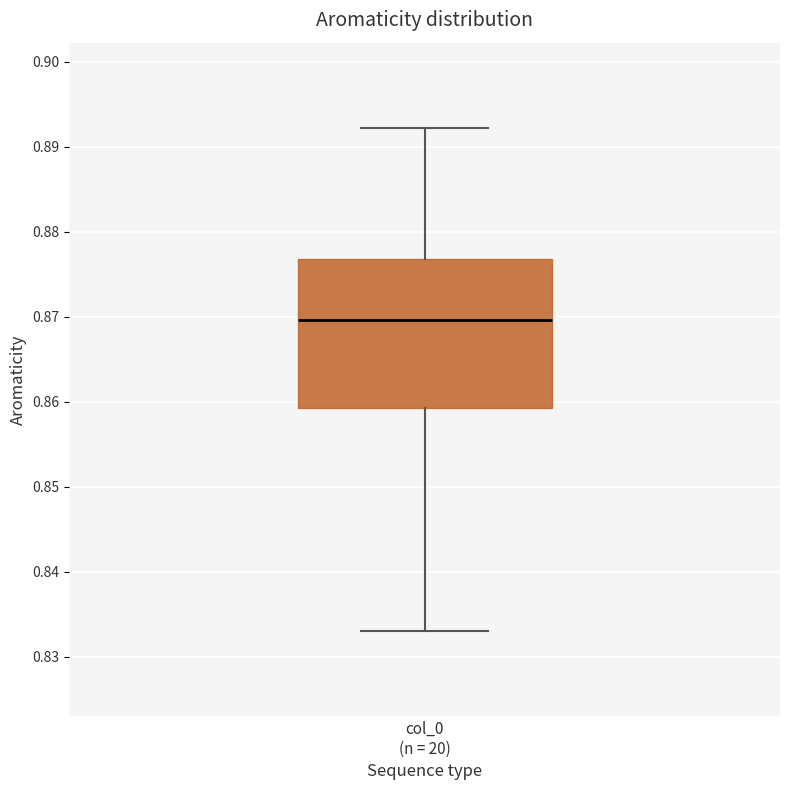

Transcribe this box plot: give where the median line is, the range the box spans, and where the two whiskers end, as read against the y-axis. The values are not printed on the chart, so give them approximately, as read against the axis.

median 0.870, box 0.859 to 0.877, whiskers 0.833 to 0.892